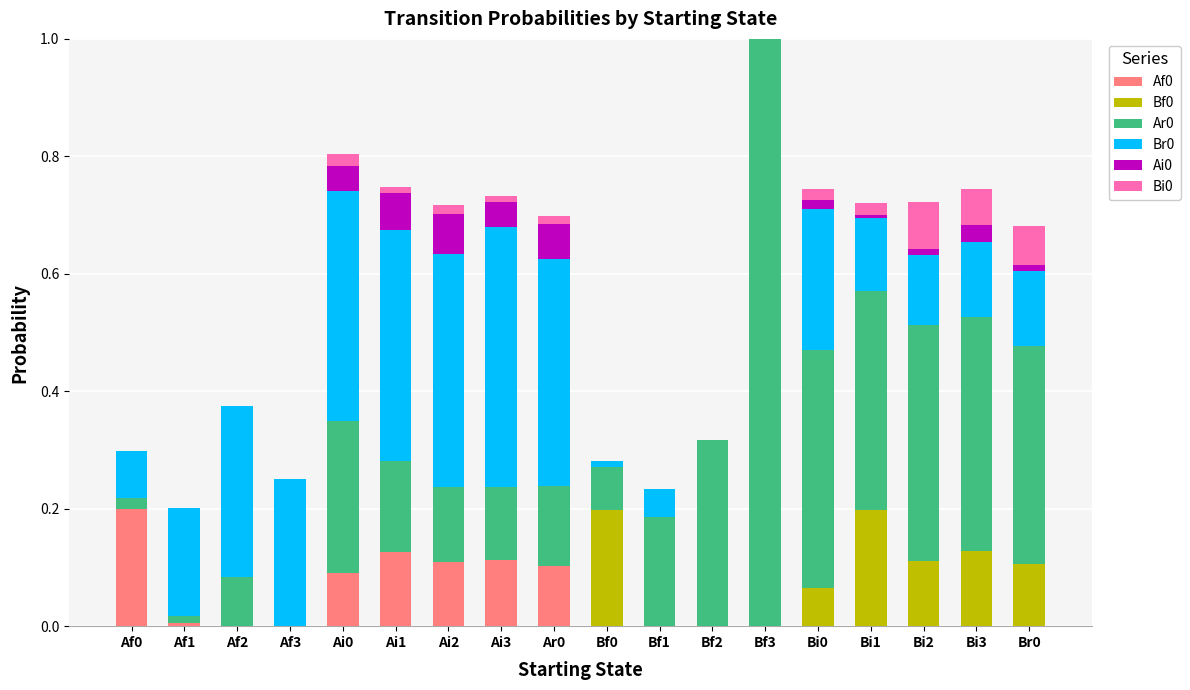

At which category is the sum across all series the highest?

Bf3